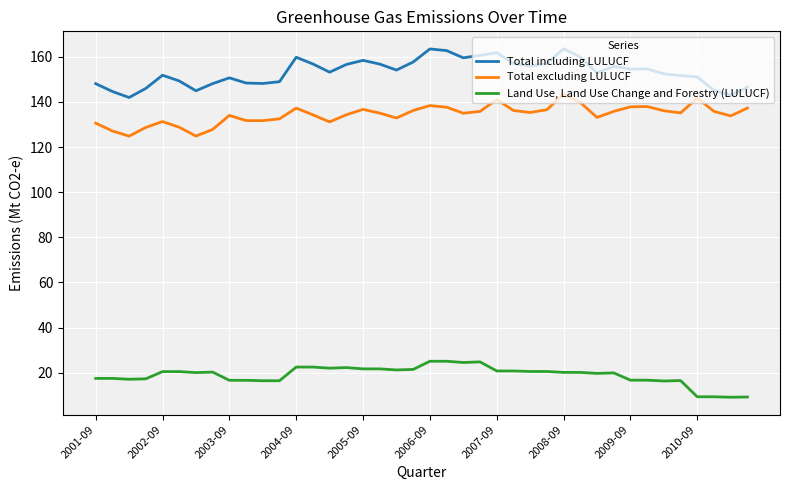

True or false: Land Use, Land Use Change and Forestry (LULUCF) and Total excluding LULUCF intersect in this chart.

False